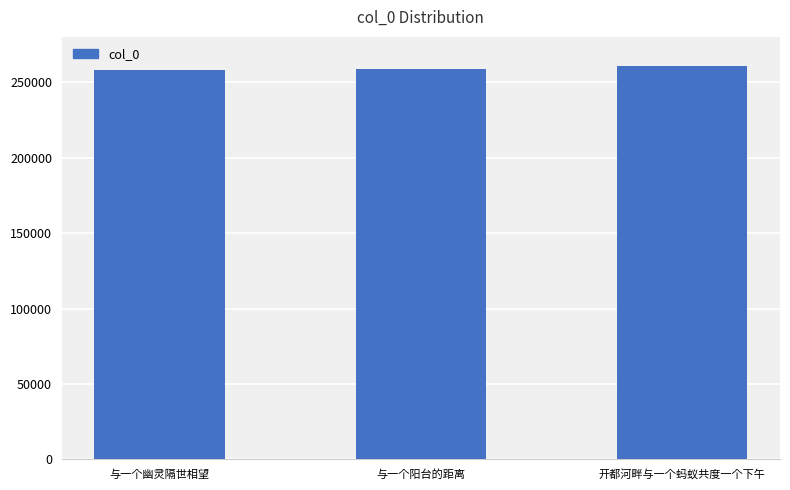

Approximately how many times larger is the value at 开都河畔与一个蚂蚁共度一个下午 compared to 与一个幽灵隔世相望?

1.0